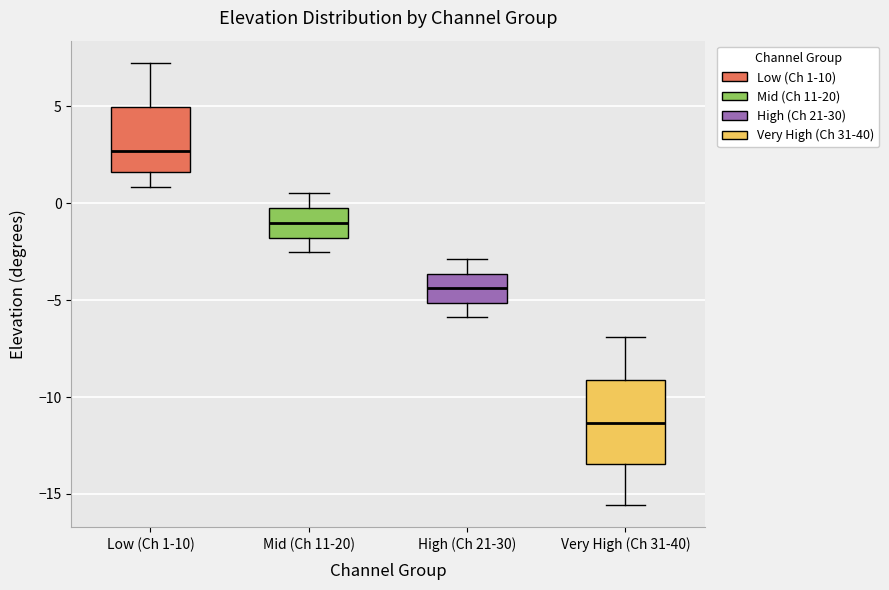

Reading left to right, read every box against the y-axis: the position of its median line, the range the box covers, and the ends of its whiskers. The values are not printed on the chart, so give them approximately, as read against the axis.

Low (Ch 1-10): median 2.5, box 1.5 to 5.0, whiskers 1.0 to 7.5
Mid (Ch 11-20): median -1.0, box -2.0 to 0.0, whiskers -2.5 to 0.5
High (Ch 21-30): median -4.5, box -5.0 to -3.5, whiskers -6.0 to -3.0
Very High (Ch 31-40): median -11.5, box -13.5 to -9.0, whiskers -15.5 to -7.0